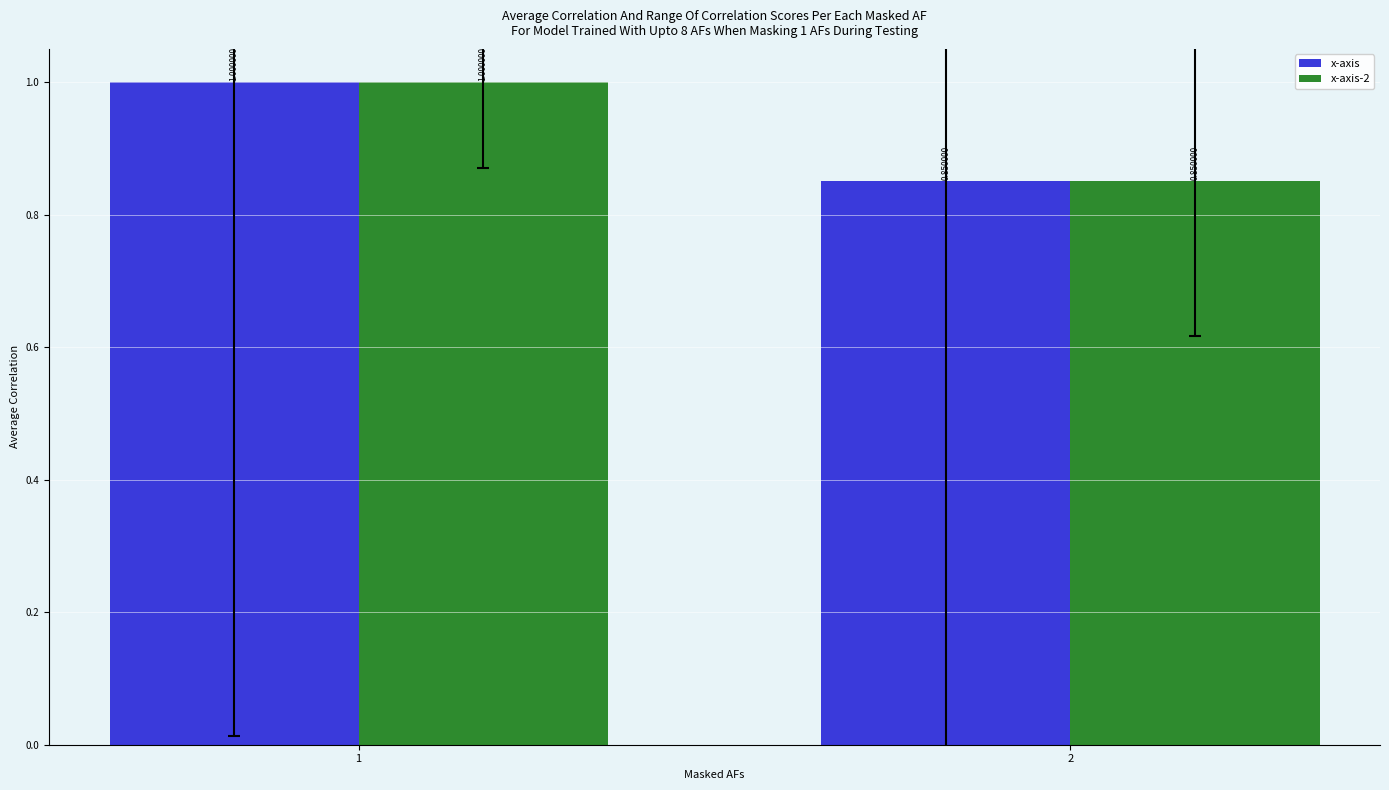

At how many categories does at least one series exceed 0?

2